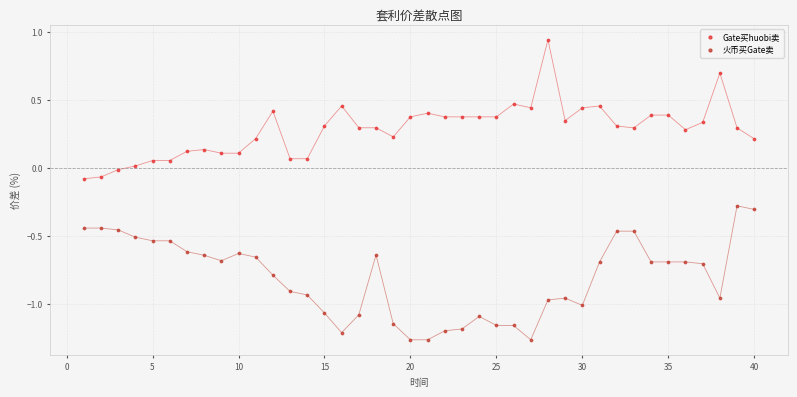

Across all data points, what is the range of Y values (max minus min)?

2.2